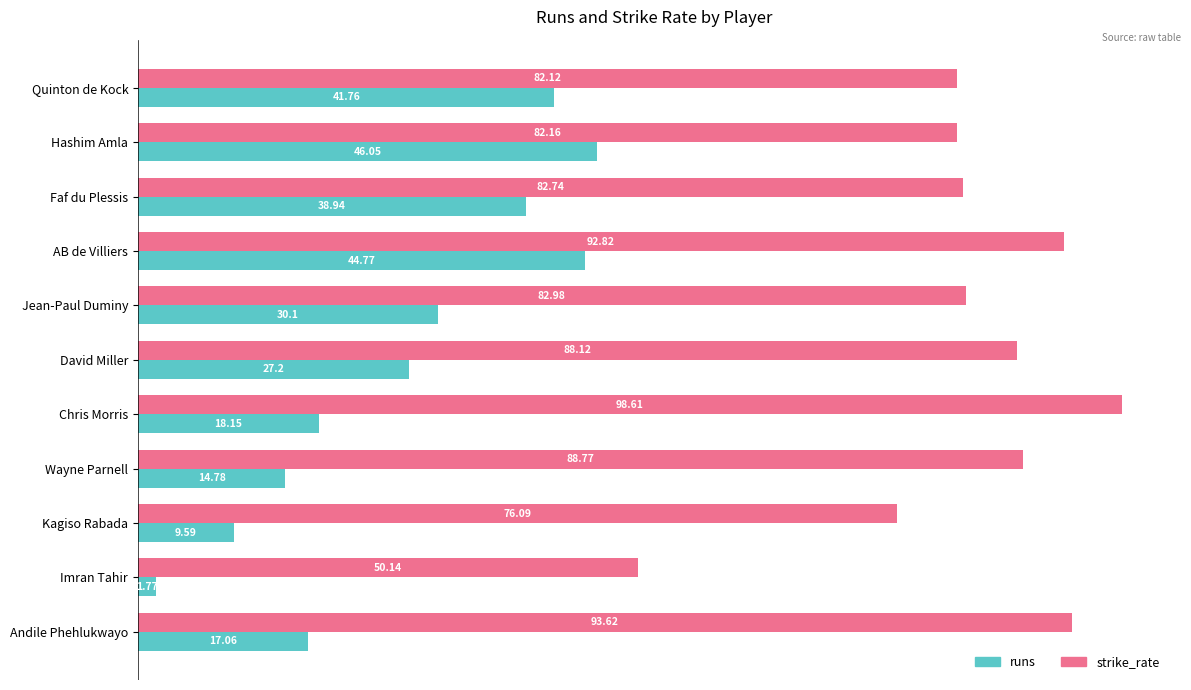

What is the spread (max minus min) of values at Chris Morris?

80.5